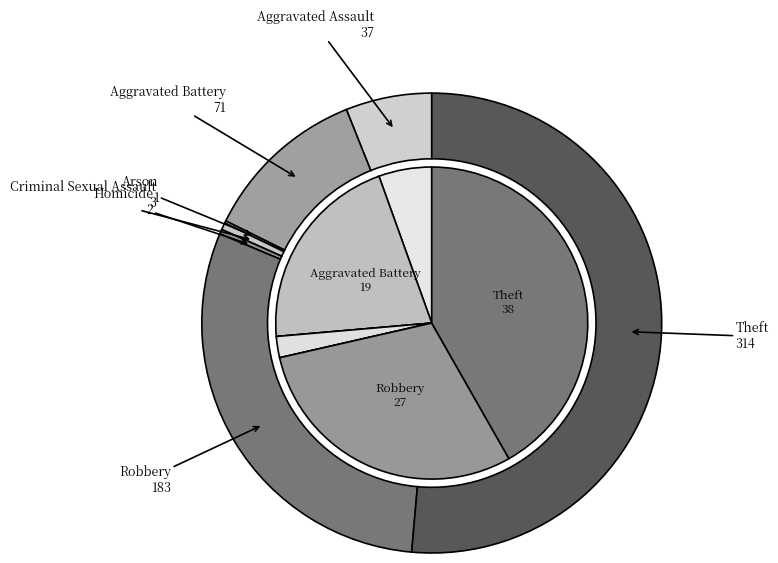

To the nearest percent, what percentage of the pie is values_total?

21%